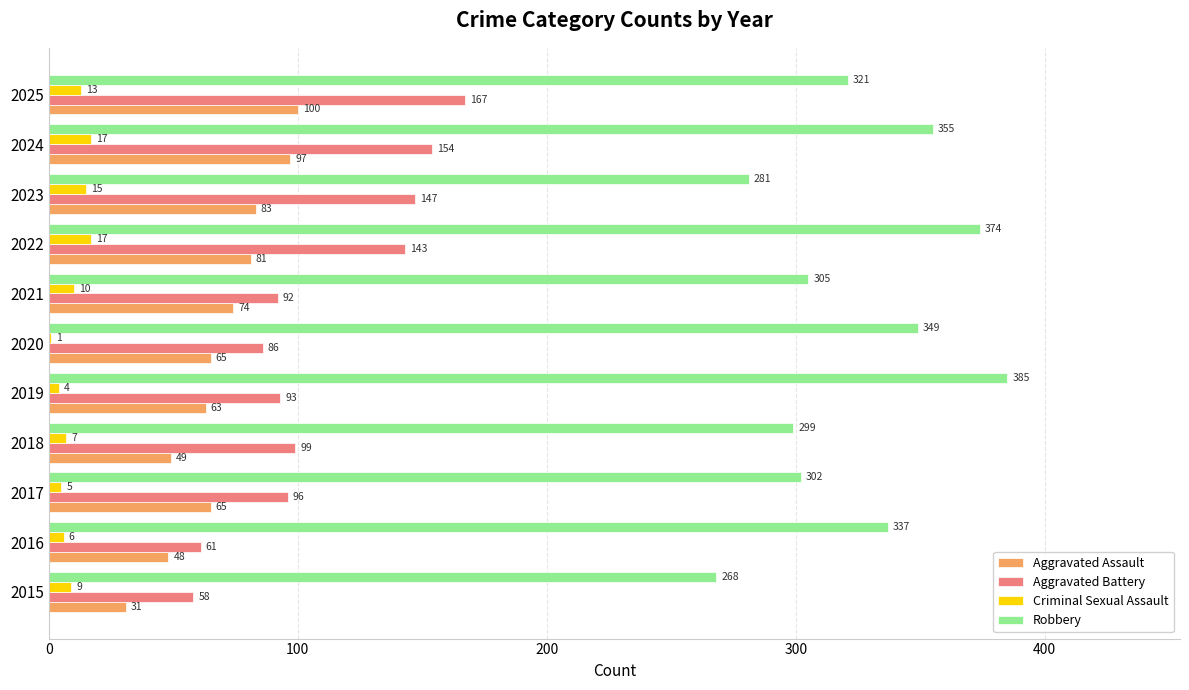

What is the maximum value shown in the chart?

385